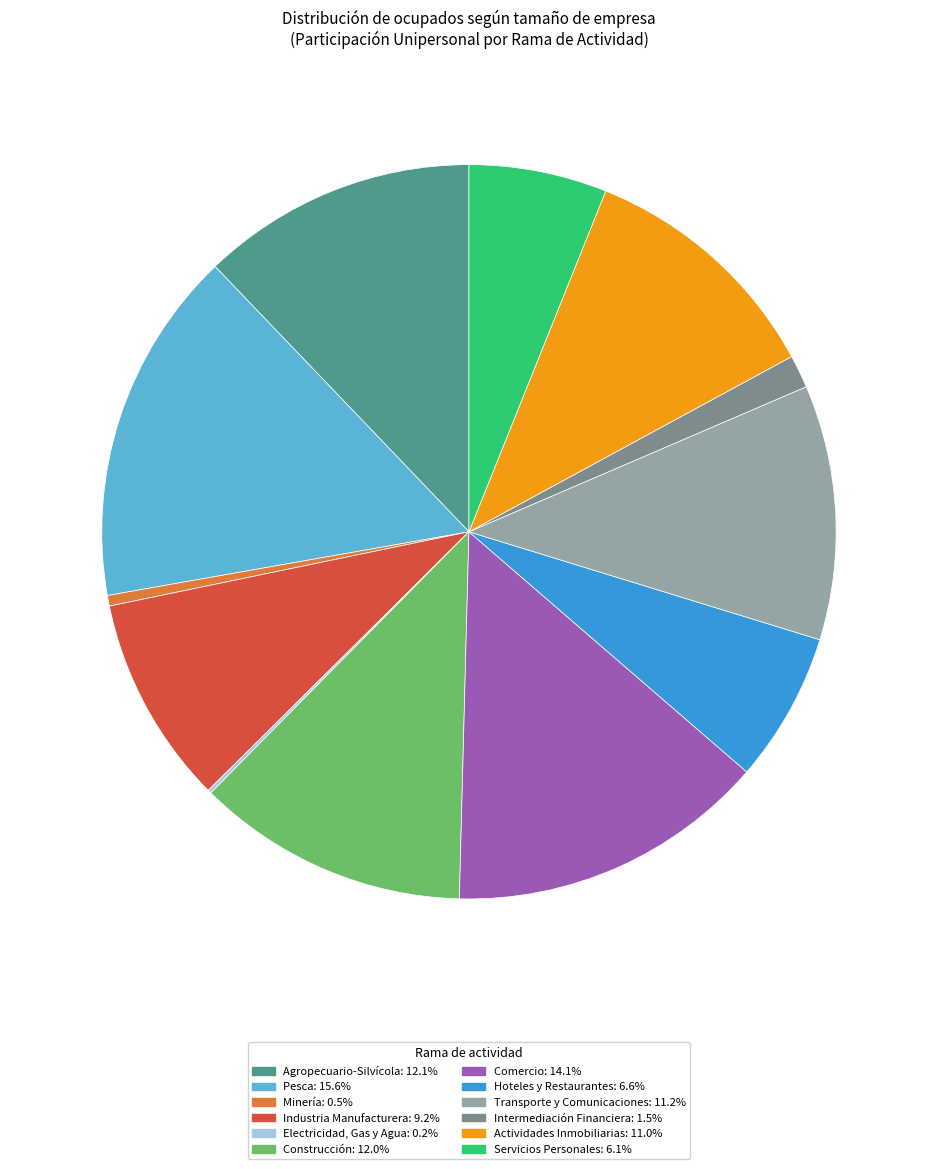

Do Hoteles y Restaurantes: 6.6% and Actividades Inmobiliarias: 11.0% together represent more than half of the pie?

No